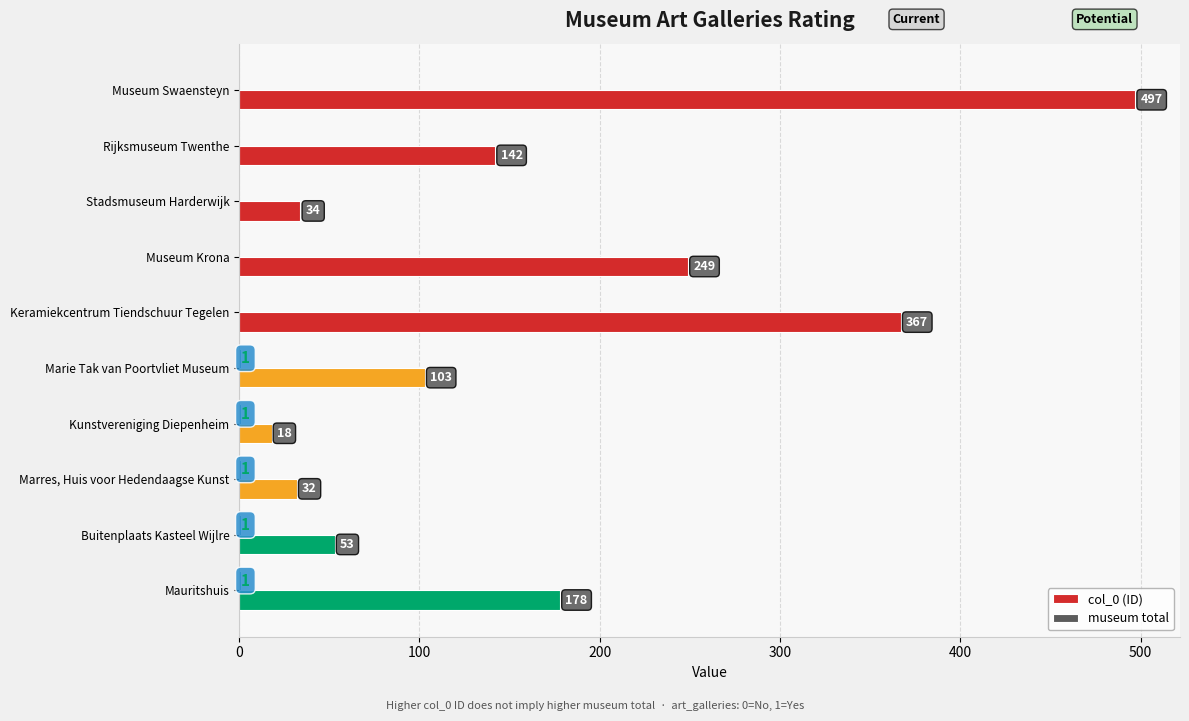

Which series changed the most between Museum Krona and Marres, Huis voor Hedendaagse Kunst?

col_0 (ID)